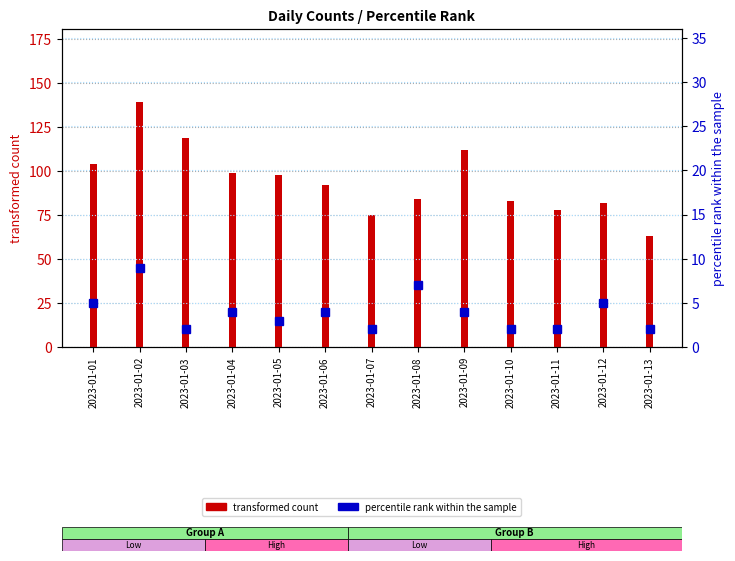

Is it true that the value at 2023-01-09 is 4?

True